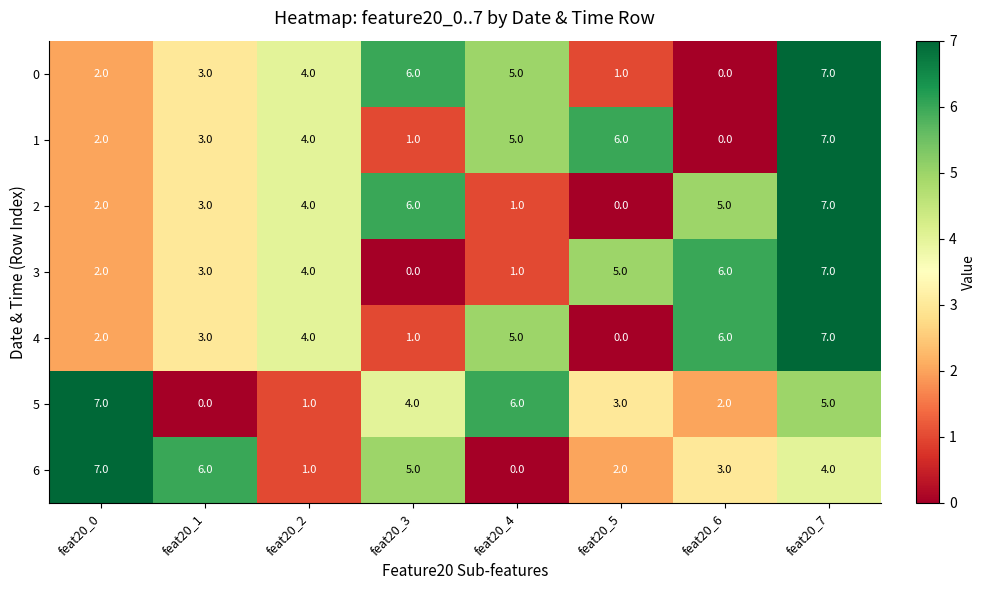

Is the value of 1 at feat20_5 greater than the value of 3 at feat20_3?

Yes